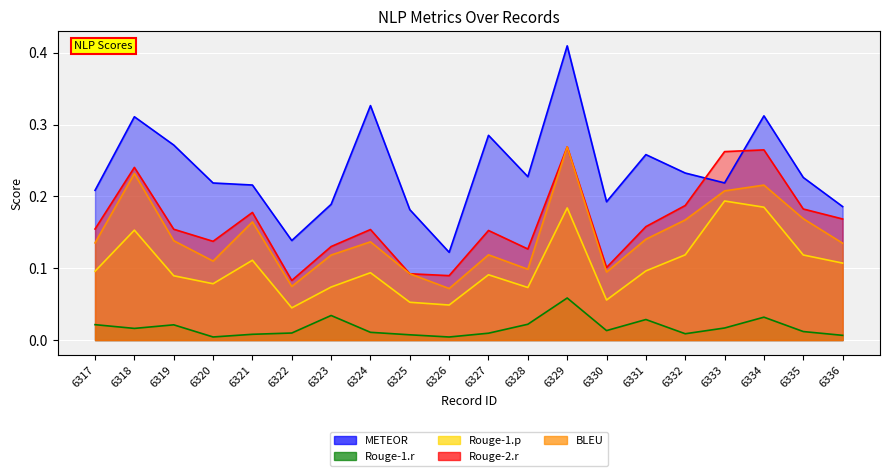

What is the total value across all series at 6318?

1.0